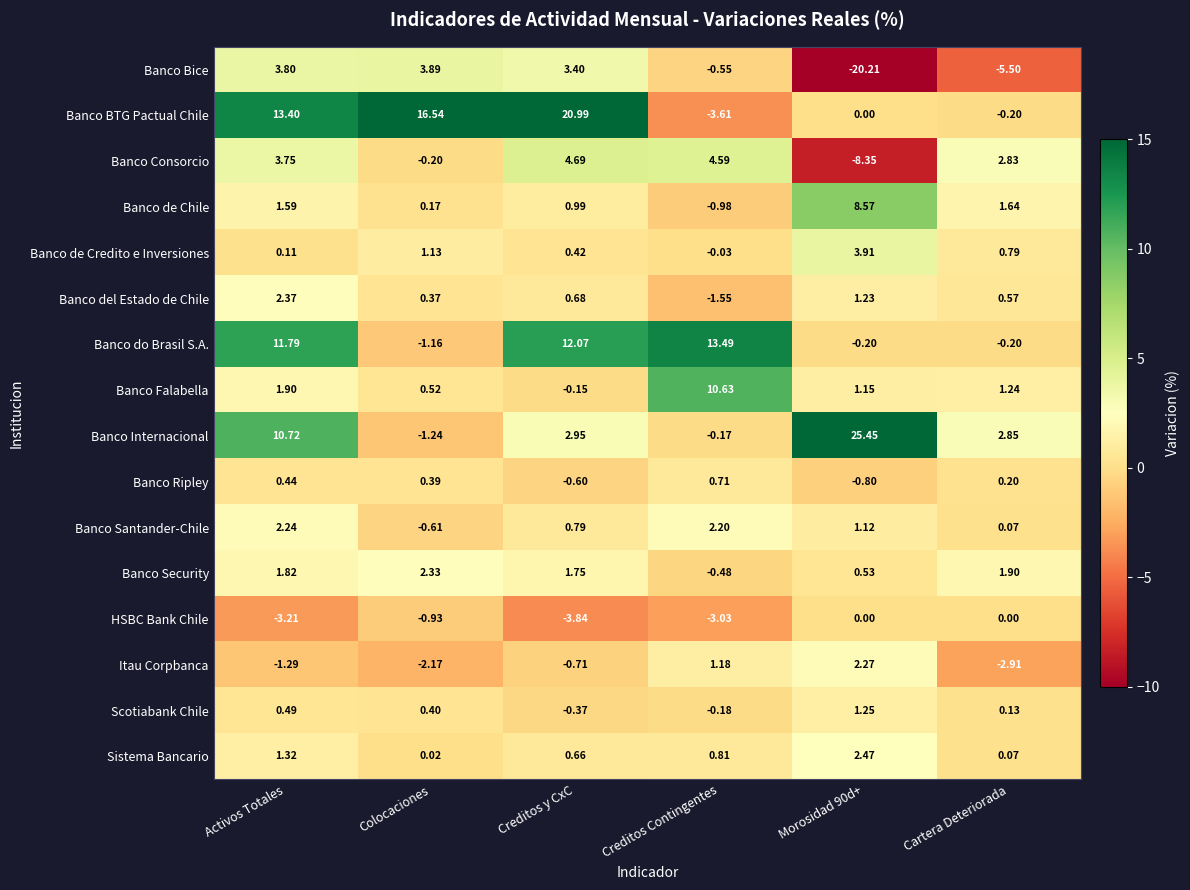

How many data points does each series have?

6